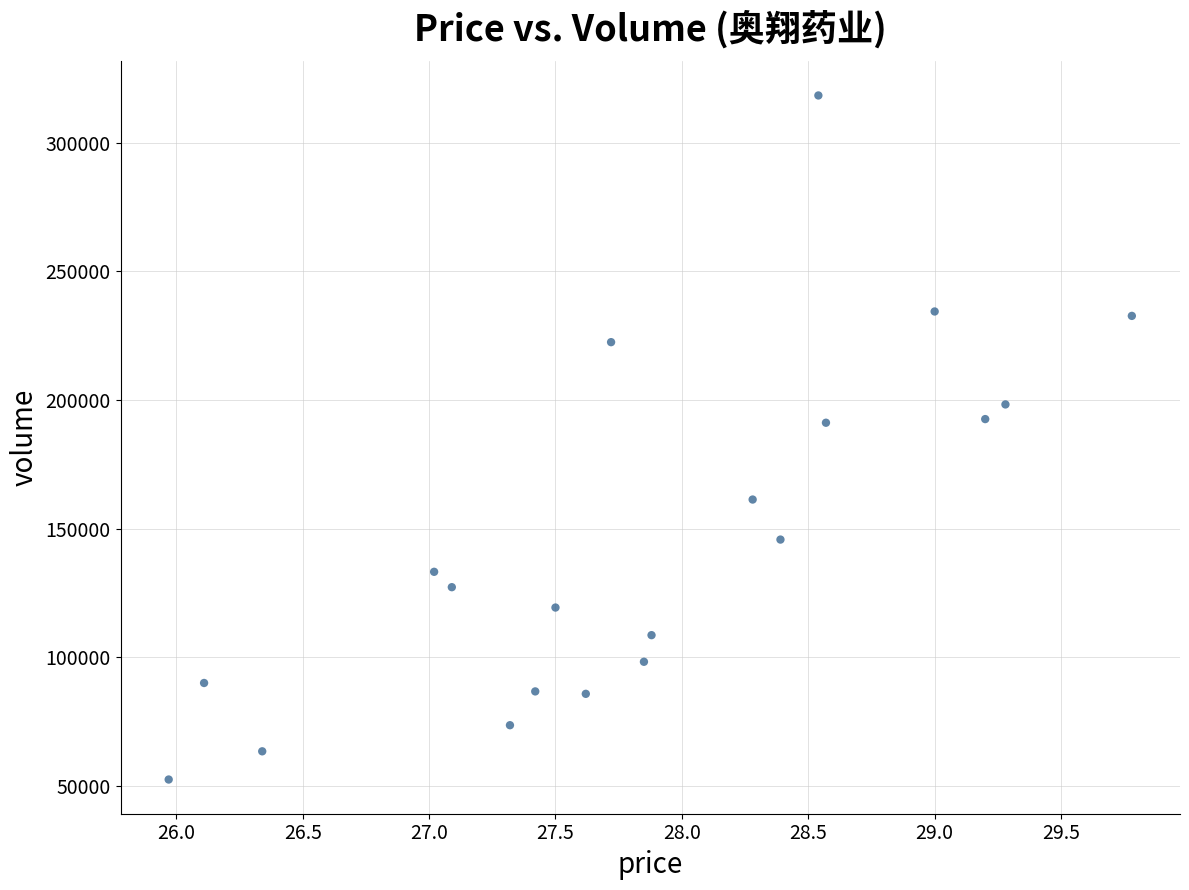

What is the range of Y values (max minus min)?

265960